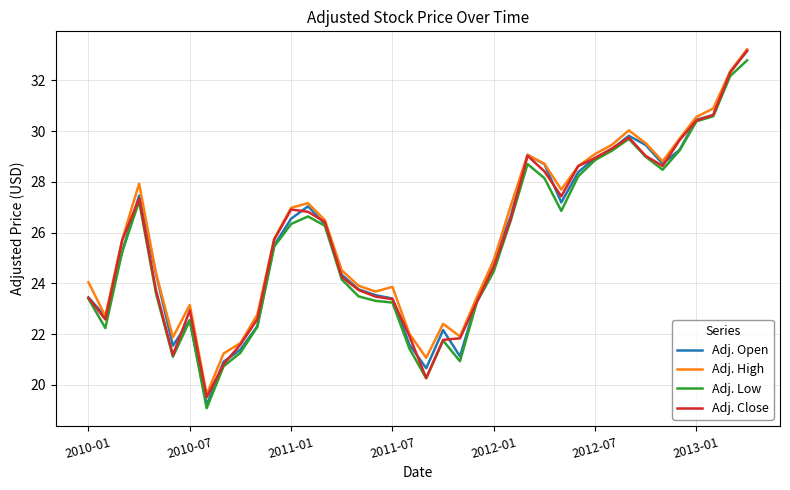

What is the minimum value for Adj. High?

19.6